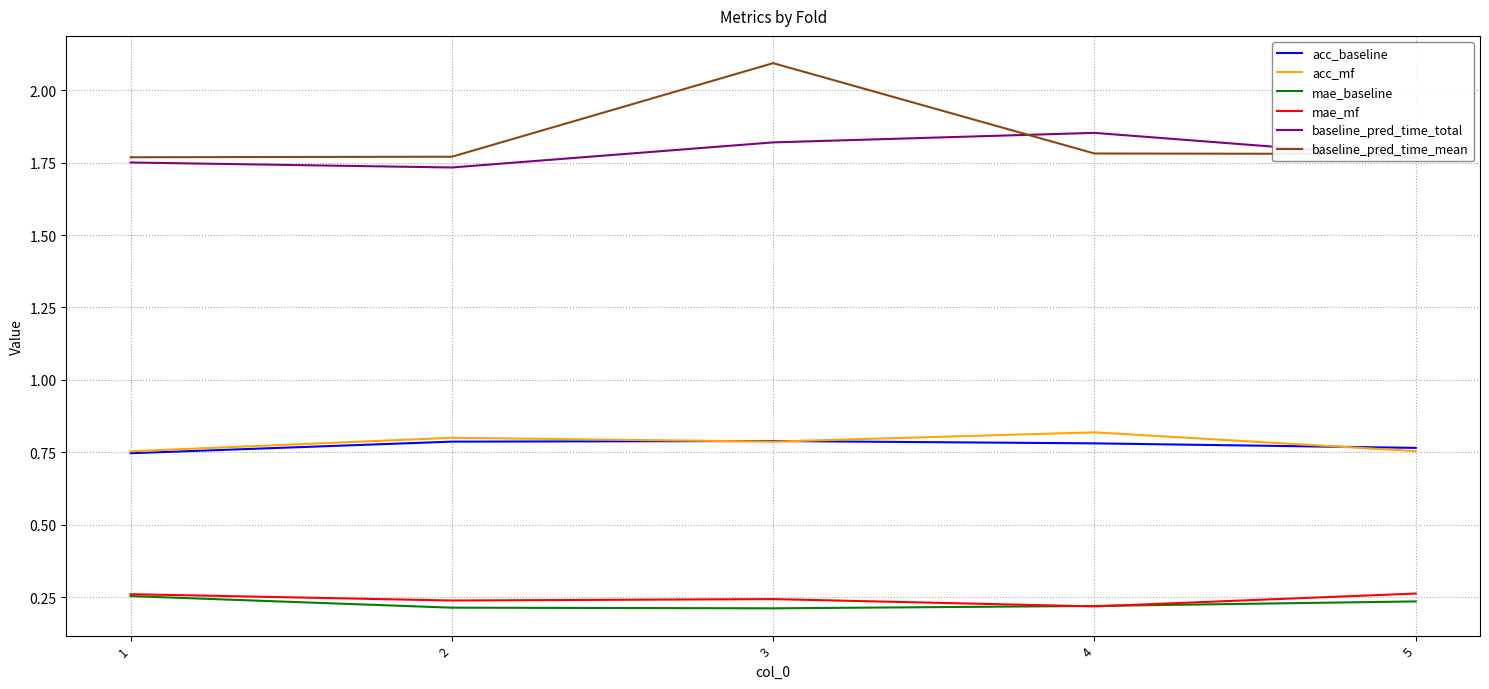

What is the difference between the highest and lowest values at 1?

1.5